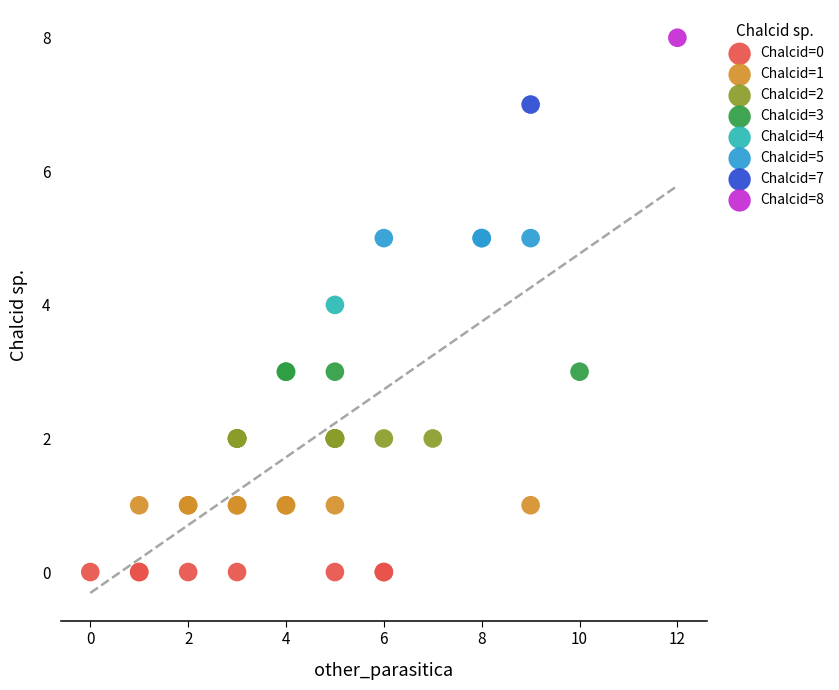

Which series reaches the minimum Y coordinate?

Chalcid=0